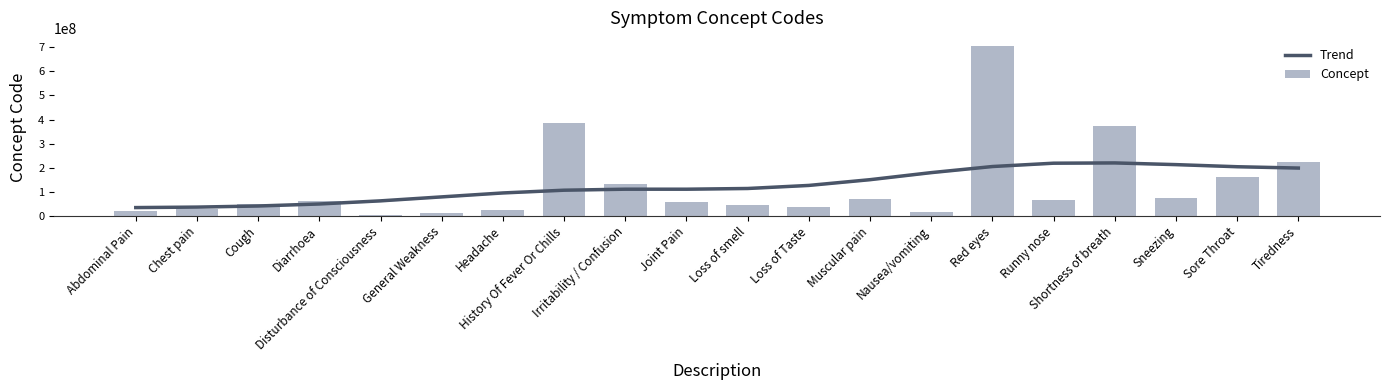

What is the minimum value for Trend?

34386360